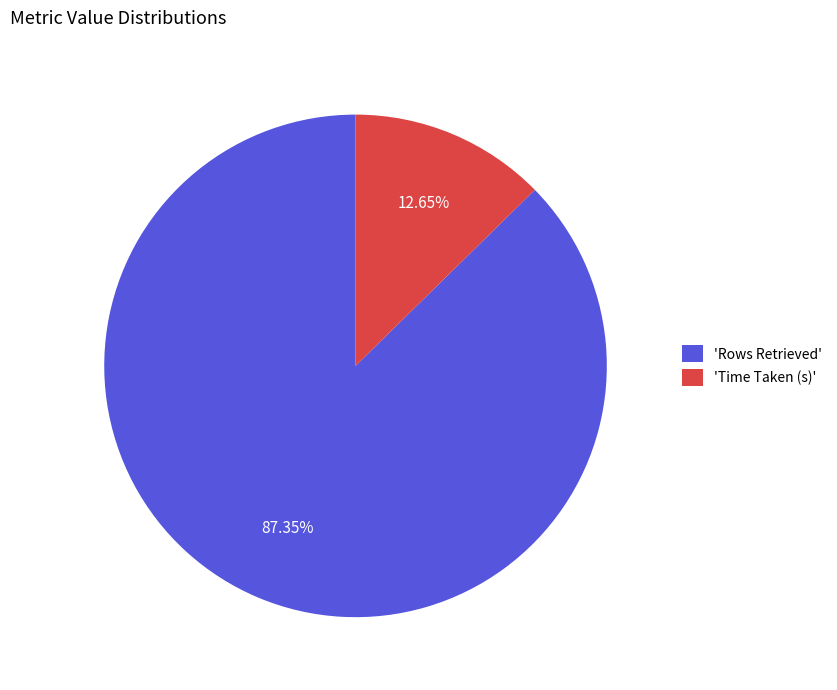

To the nearest percent, what is the difference between the largest and smallest slice percentages?

75%